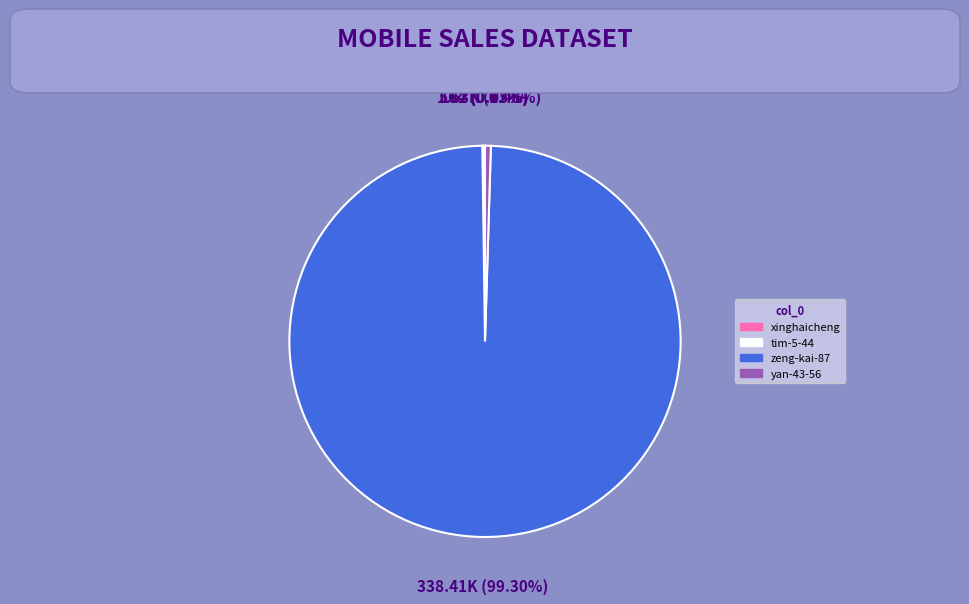

Which slice represents more than half of the pie?

zeng-kai-87